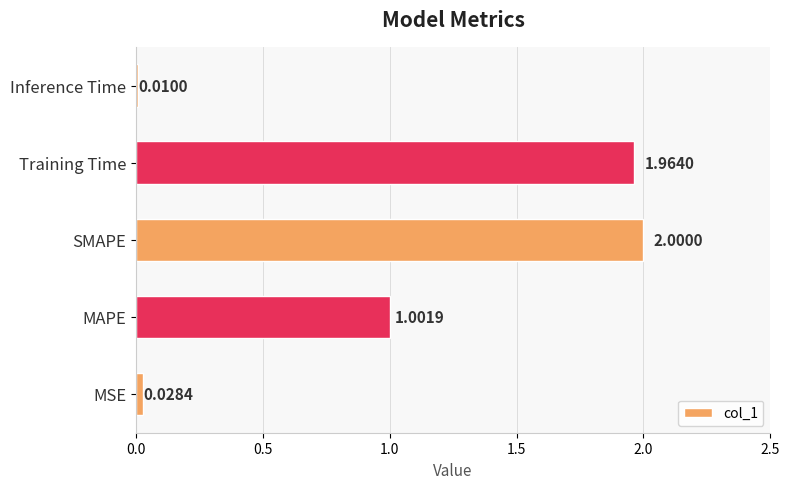

List the labels in order of value, largest first.

SMAPE, Training Time, MAPE, MSE, Inference Time